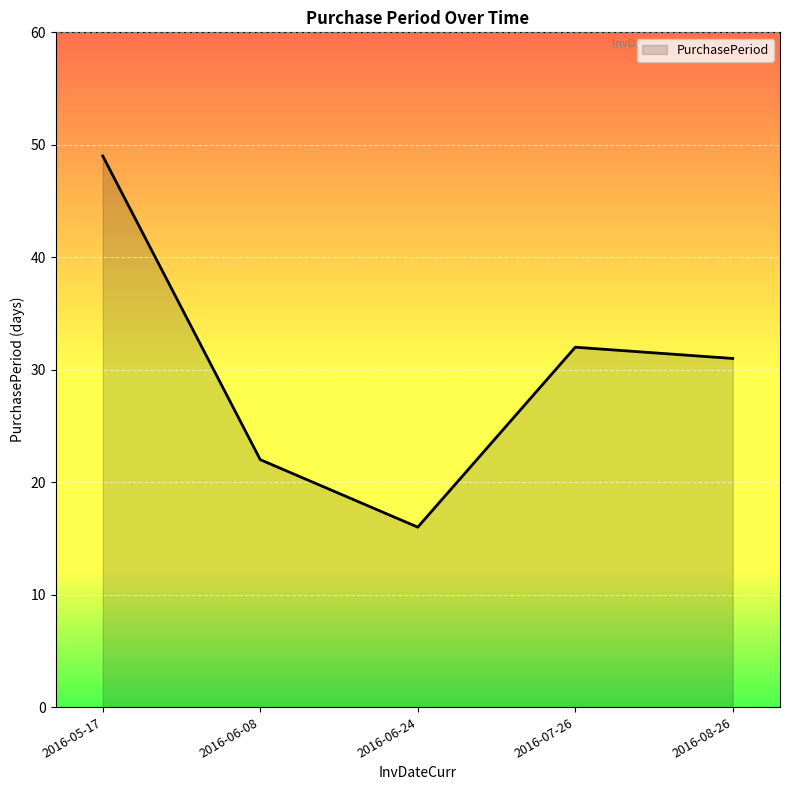

What position from the left is 2016-06-08?

2